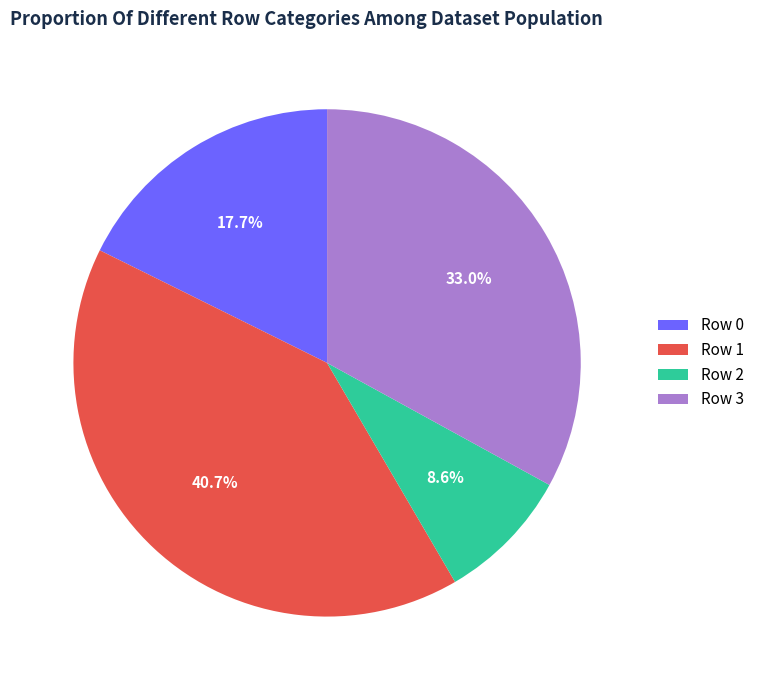

What is the ratio of the value at Row 0 to the value at Row 1?

0.4